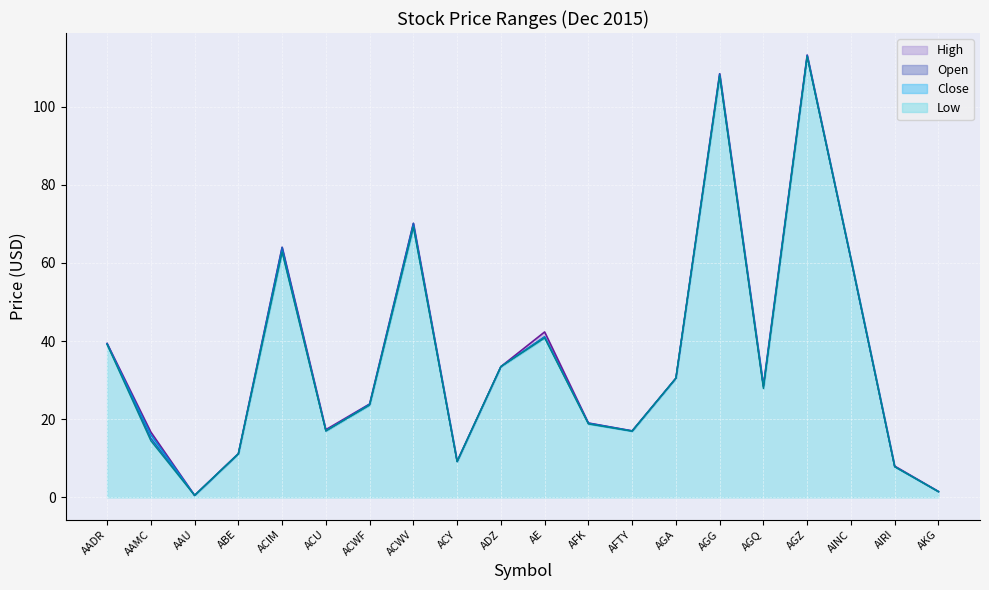

What is the sum of all High values?

715.6